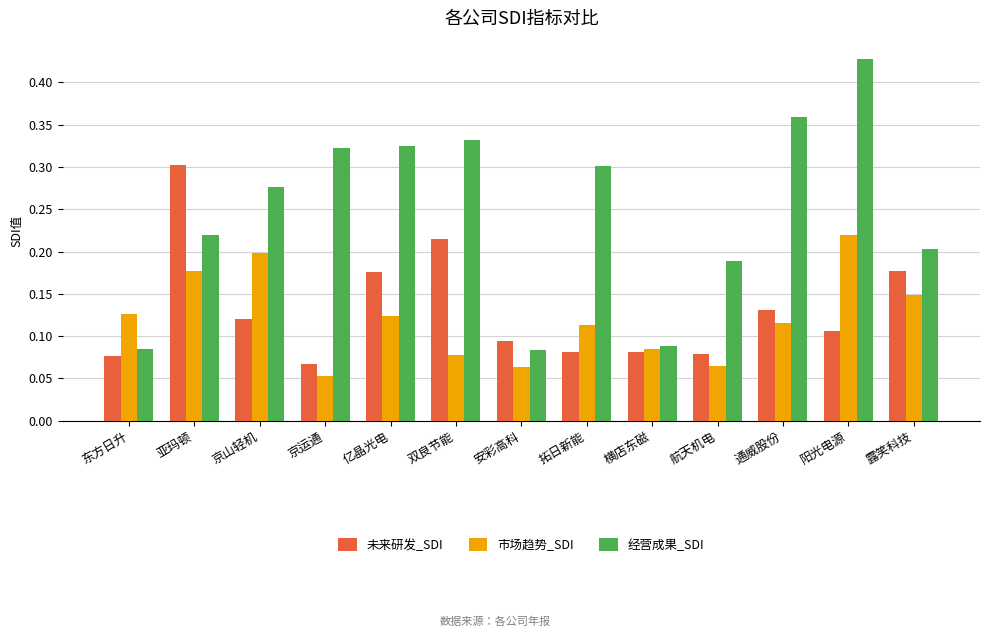

Which series has the largest range (max minus min)?

经营成果_SDI